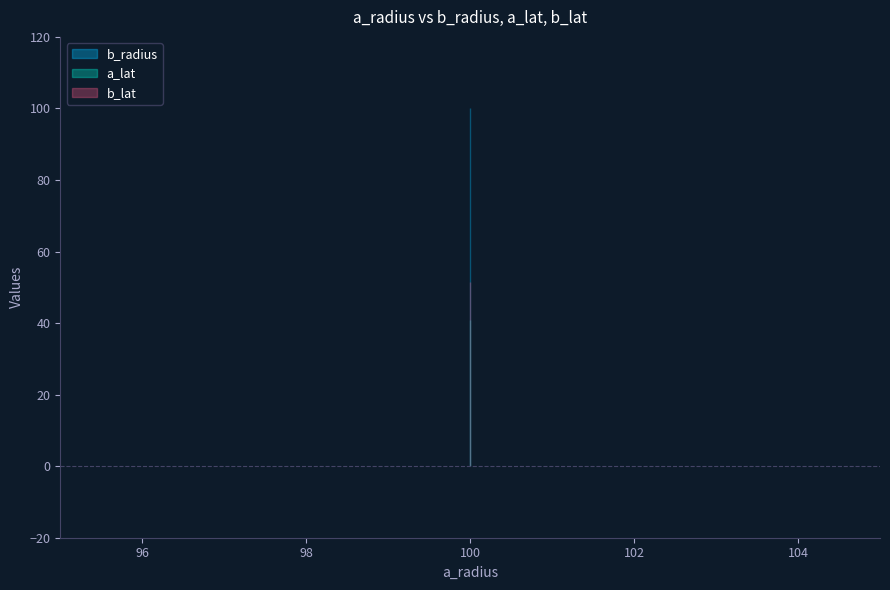

The value of b_lat at 100 is 51.5. True or false?

True